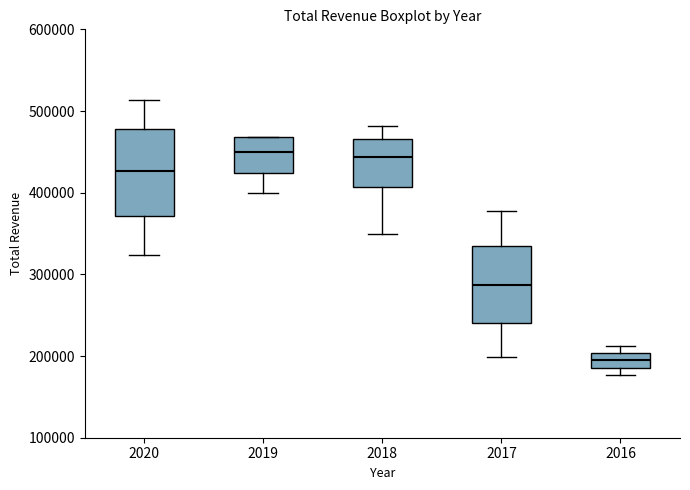

Reading left to right, read every box against the y-axis: the position of its median line, the range the box covers, and the ends of its whiskers. The values are not printed on the chart, so give them approximately, as read against the axis.

2020: median 430000, box 370000 to 480000, whiskers 320000 to 510000
2019: median 450000, box 420000 to 470000, whiskers 400000 to 470000
2018: median 440000, box 410000 to 470000, whiskers 350000 to 480000
2017: median 290000, box 240000 to 330000, whiskers 200000 to 380000
2016: median 190000 (inside the box), box 190000 to 200000, whiskers 180000 to 210000